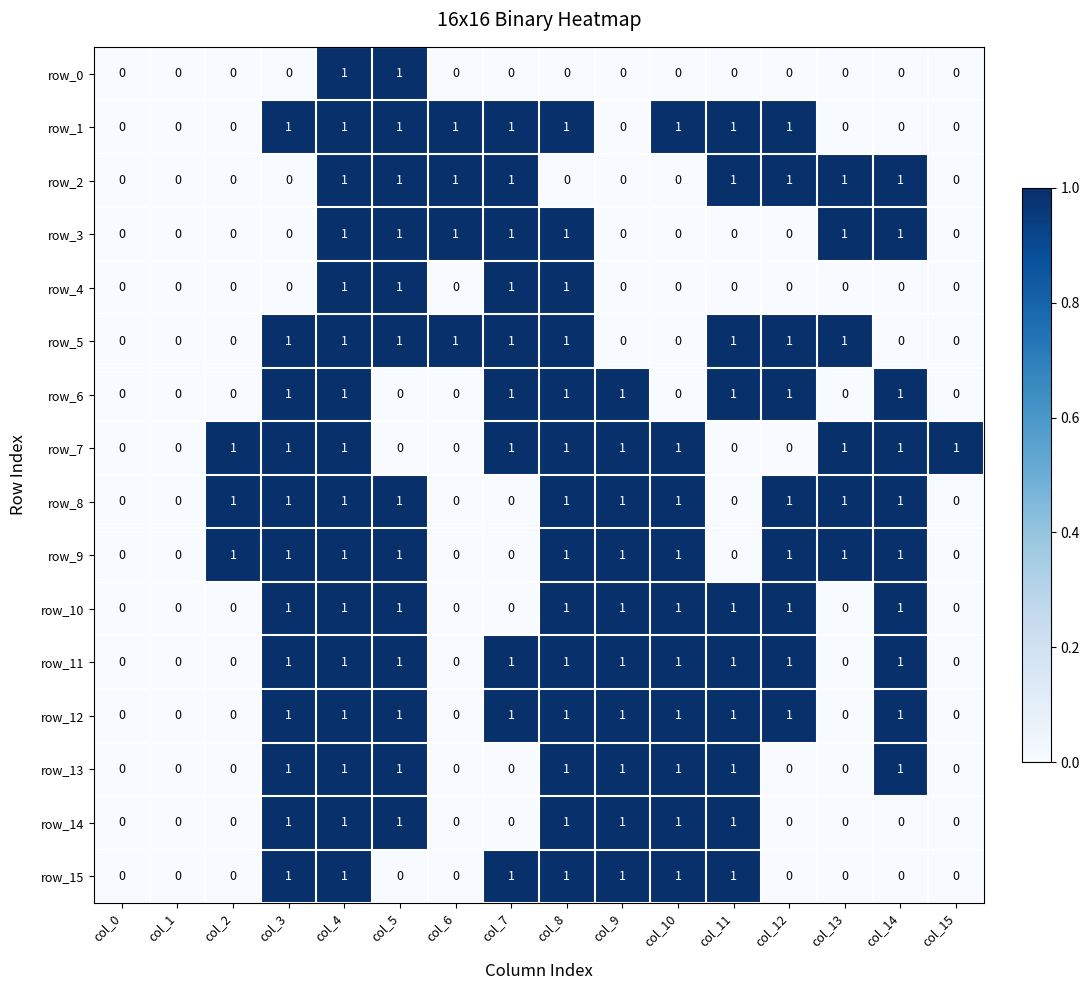

At which category is the sum across all series the highest?

col_4